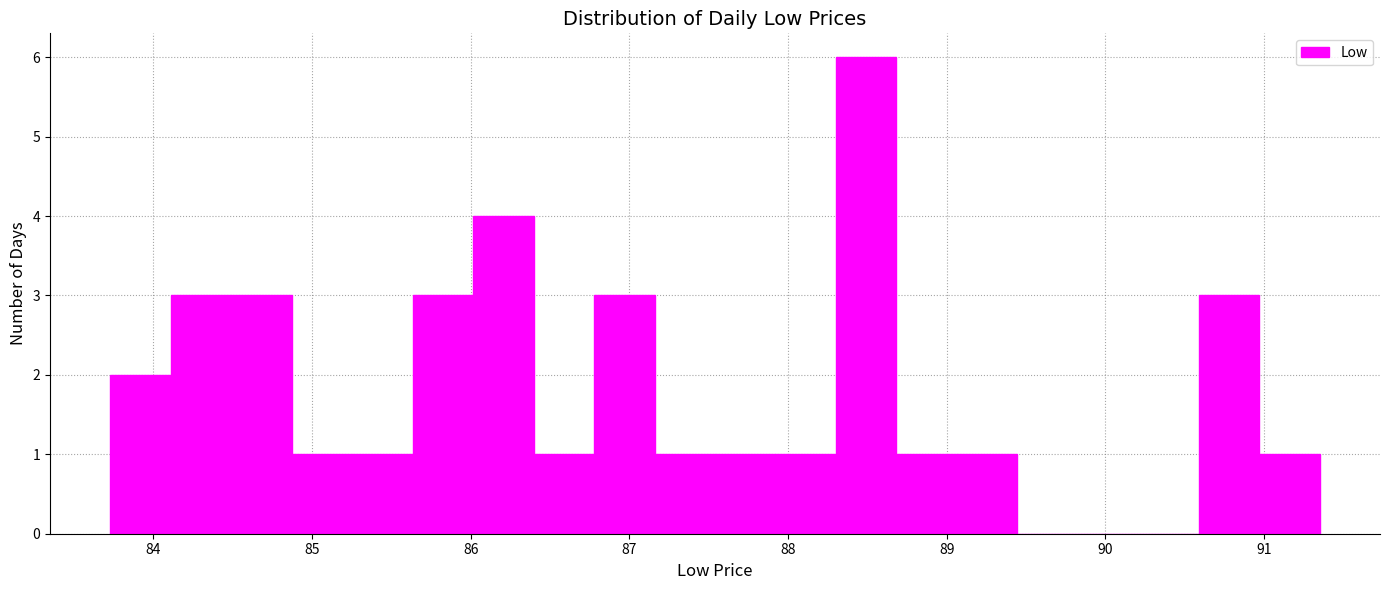

Around what value on the x-axis is the tallest bar? Give the approximate position of its centre, as read against the axis.

88.5